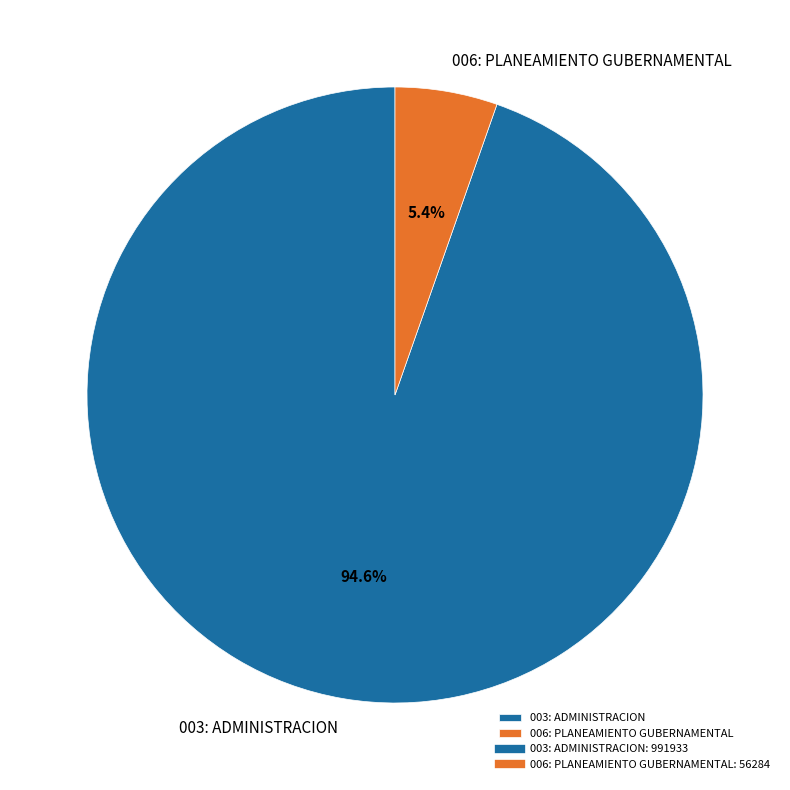

Which has a higher value, 006: PLANEAMIENTO GUBERNAMENTAL or 003: ADMINISTRACION?

003: ADMINISTRACION